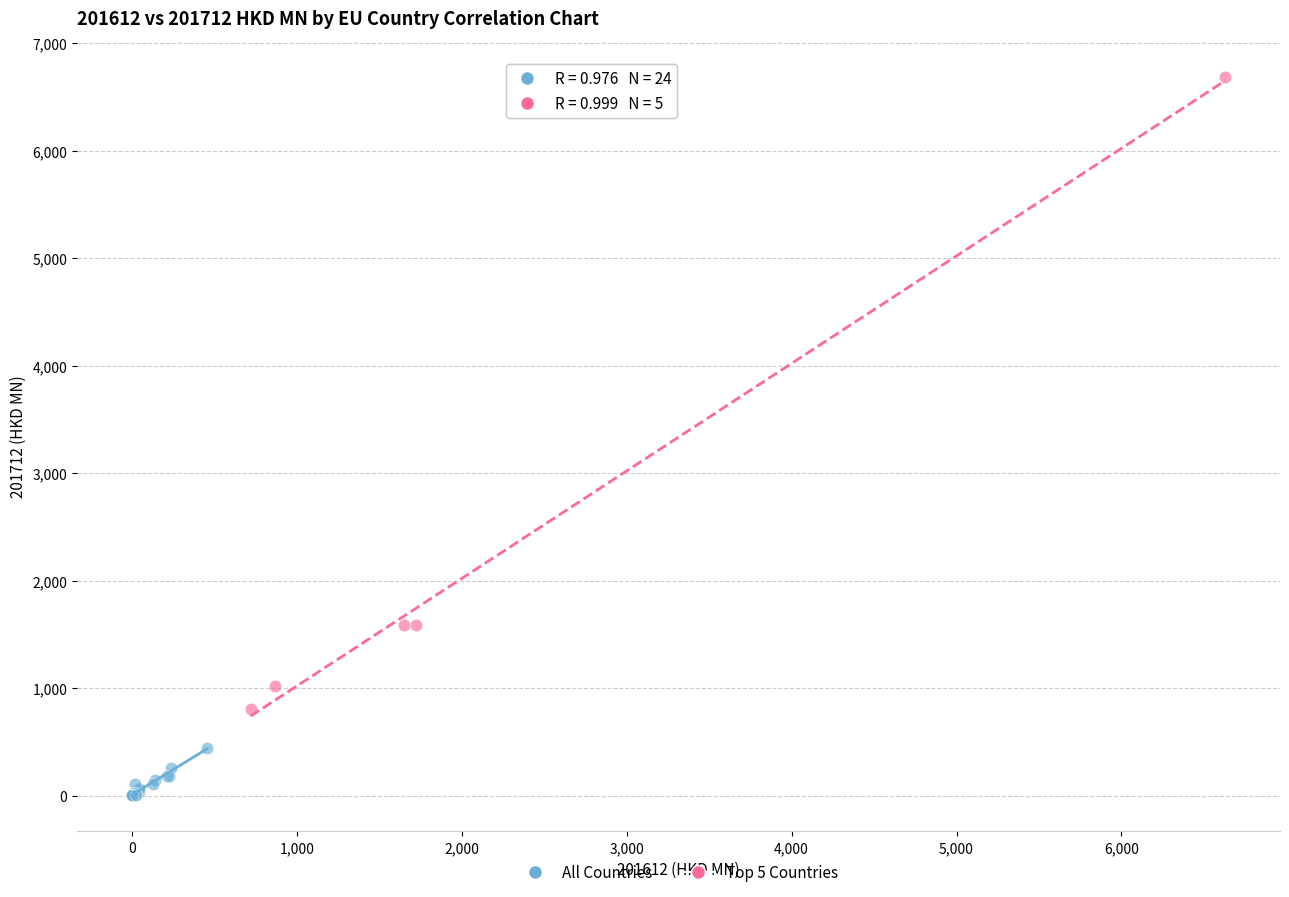

Which series contains the highest Y value?

Top 5 Countries